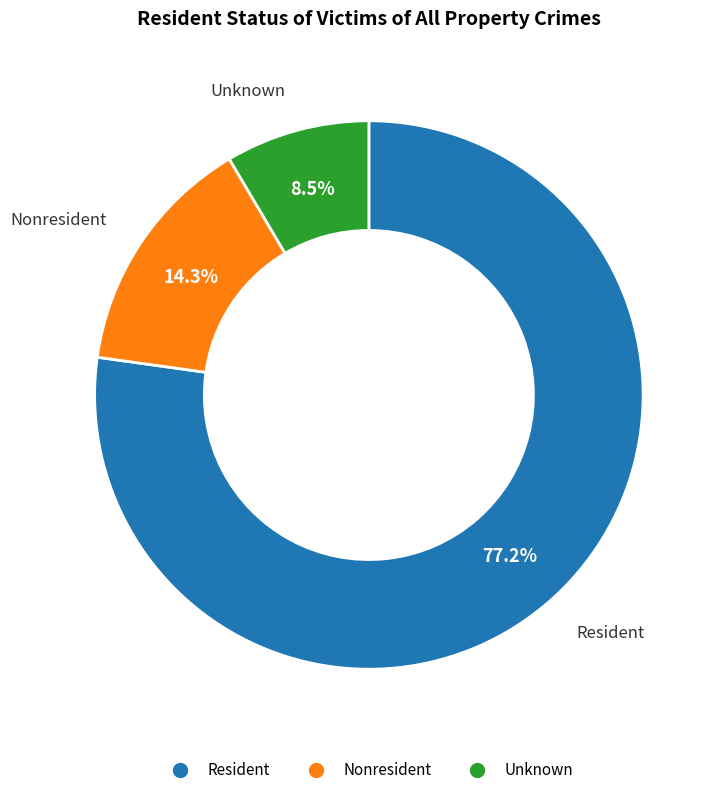

Rank the categories by value from lowest to highest.

Unknown, Nonresident, Resident